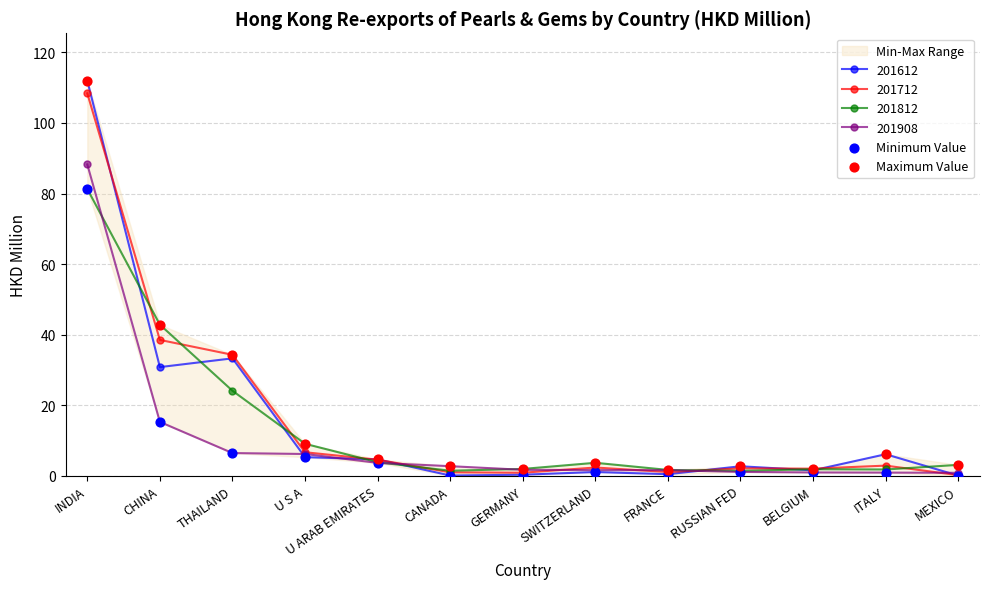

Which series has the widest spread of Y values?

Maximum Value